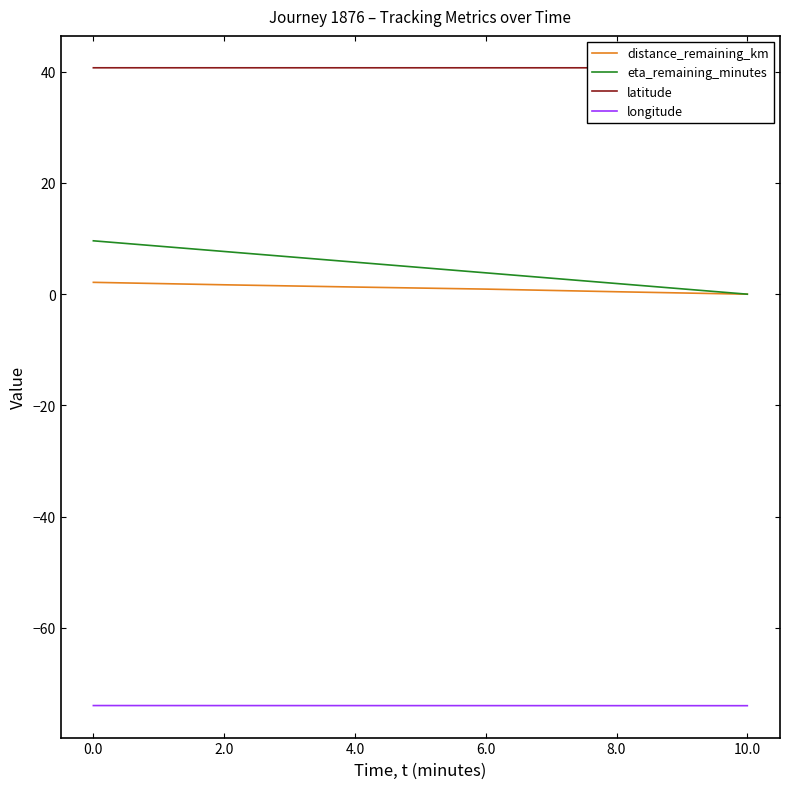

At which label is eta_remaining_minutes closest to 4?

6.0